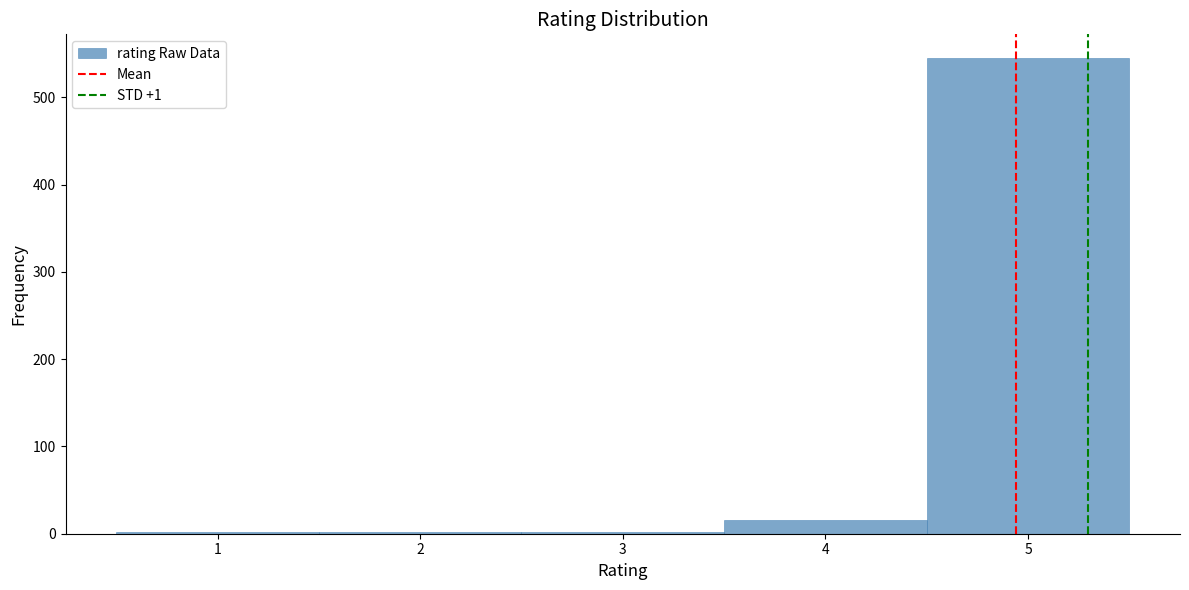

Reading left to right, transcribe this chart: for each bar, give the range it covers on the x-axis and its height. The values are not printed on the chart, so give them approximately, as read against the axis.

0.5 to 1.5: under 10
1.5 to 2.5: under 10
2.5 to 3.5: under 10
3.5 to 4.5: 20
4.5 to 5.5: 550